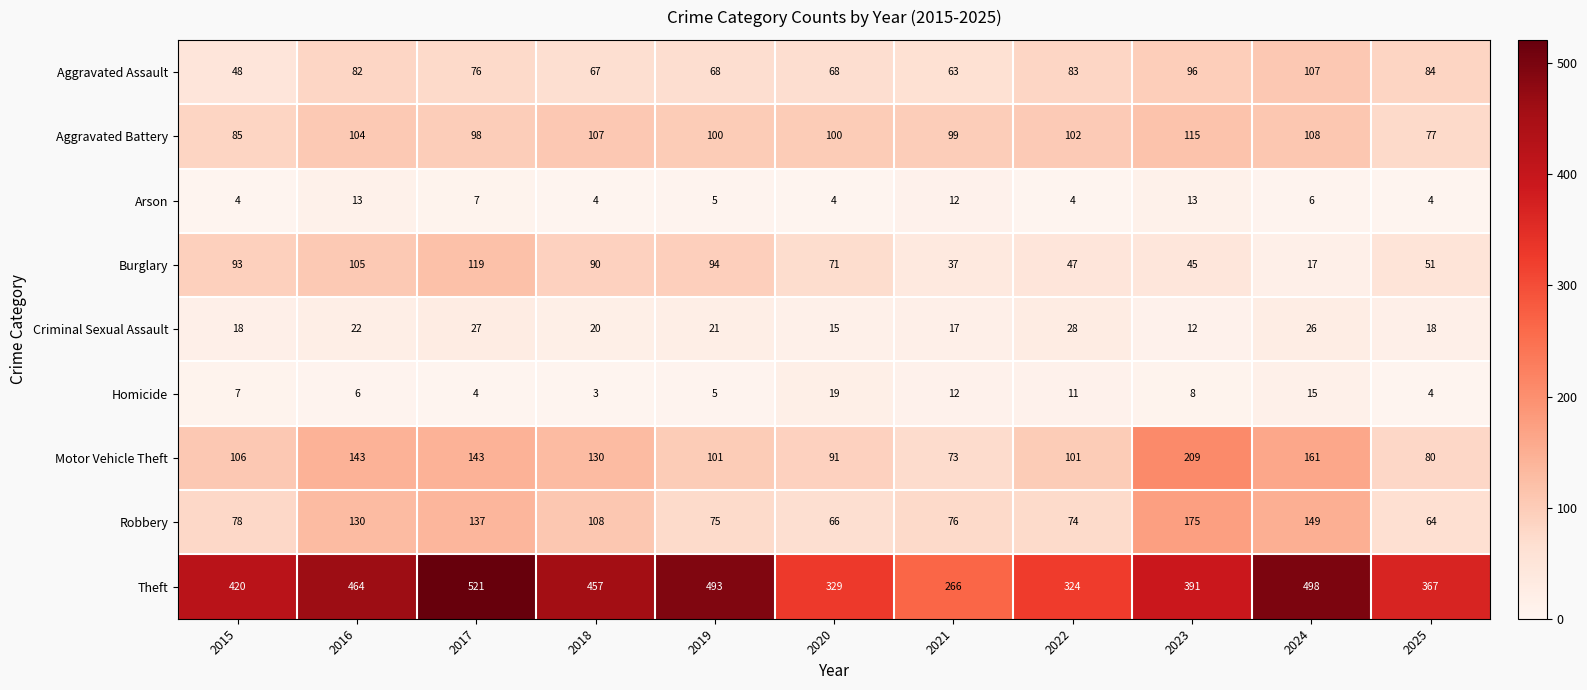

What is the sum of the Aggravated Assault values at 2025 and 2020?

152